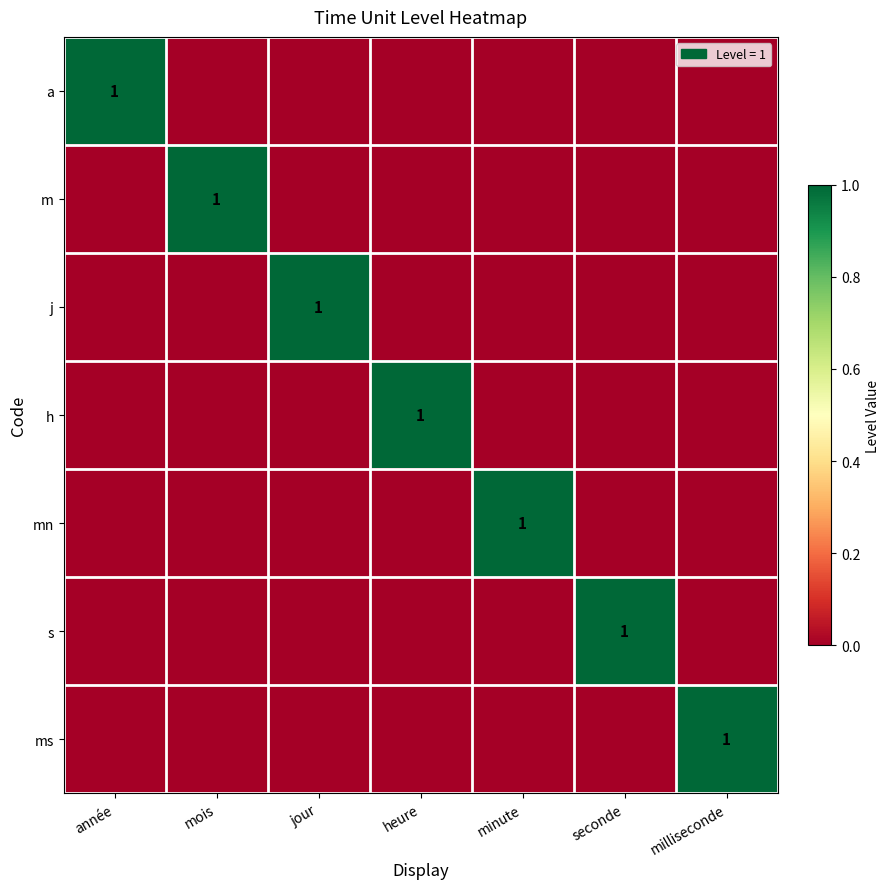

True or false: j has a value of 0 at année.

True